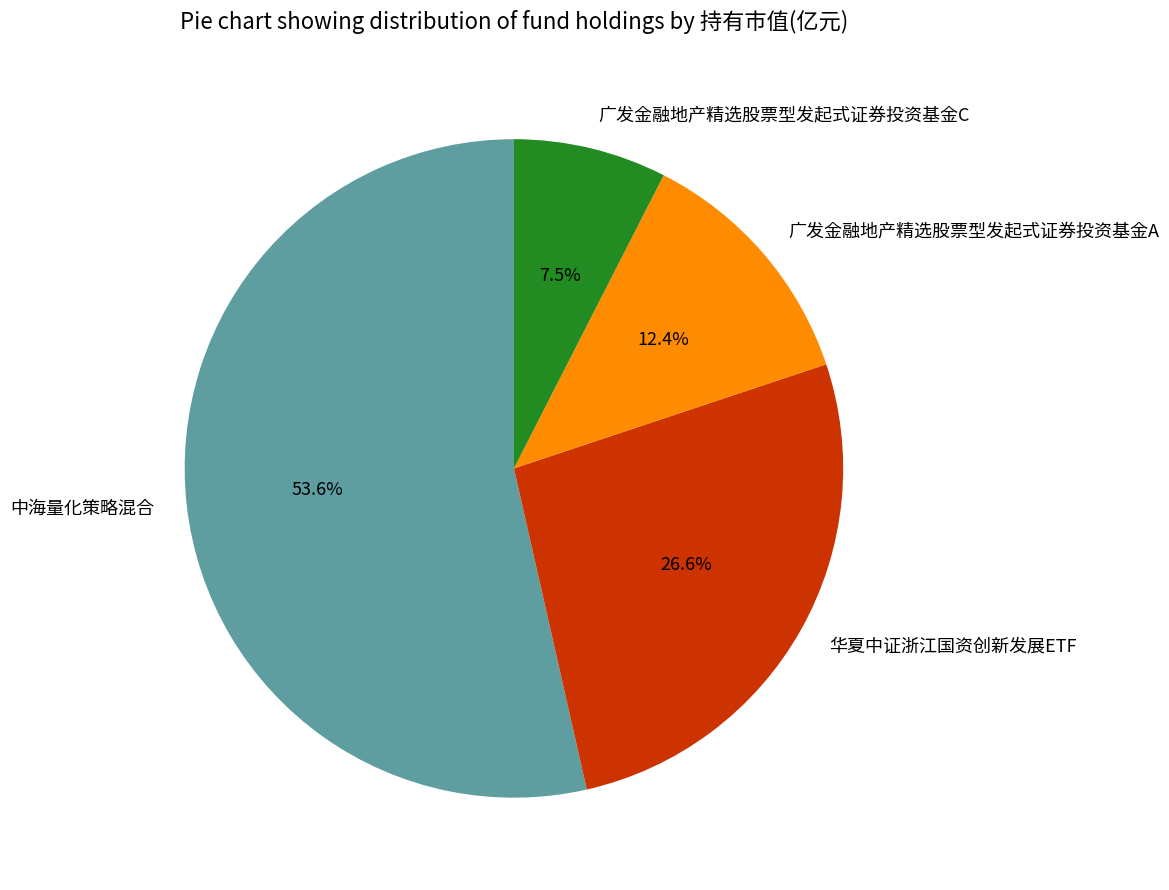

The 中海量化策略混合 slice represents 54% of the pie. True or false?

True